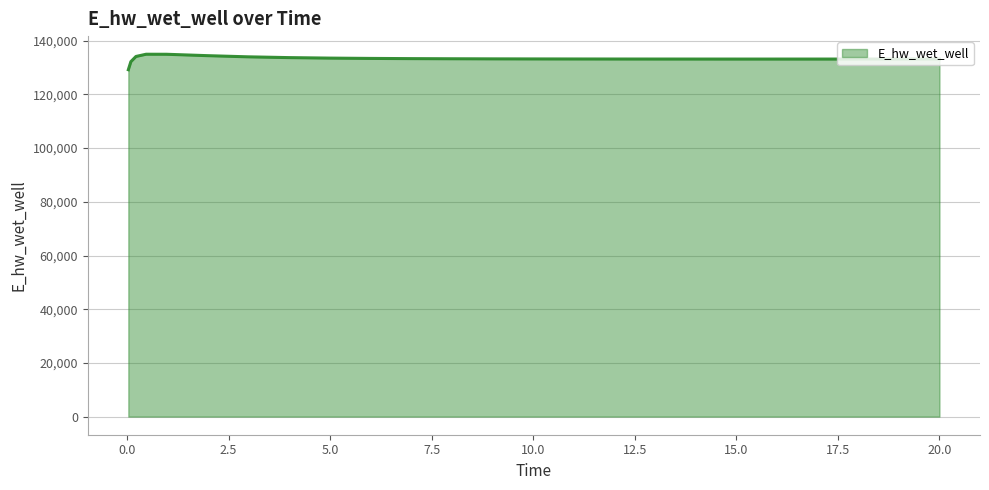

How many lines are shown in the chart?

1